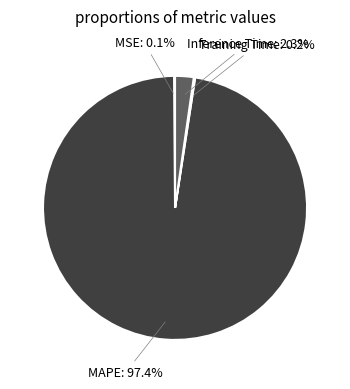

What is the largest slice in the pie chart?

MAPE